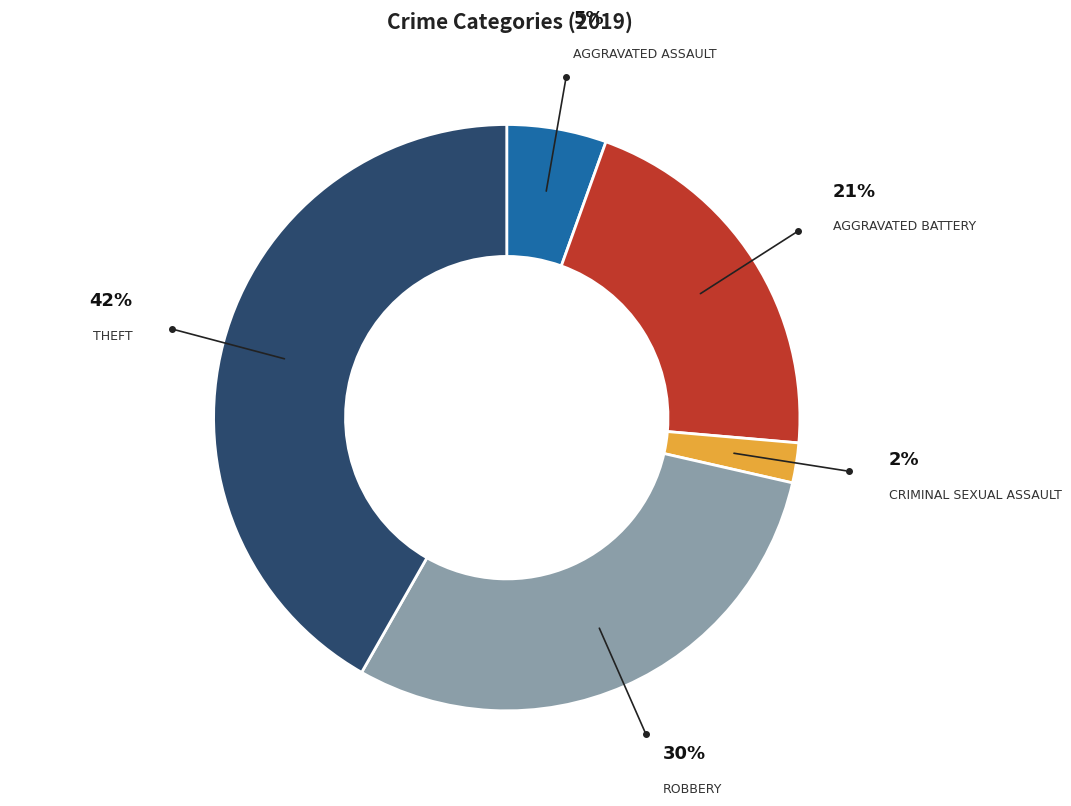

To the nearest percent, what is the average slice percentage?

20%